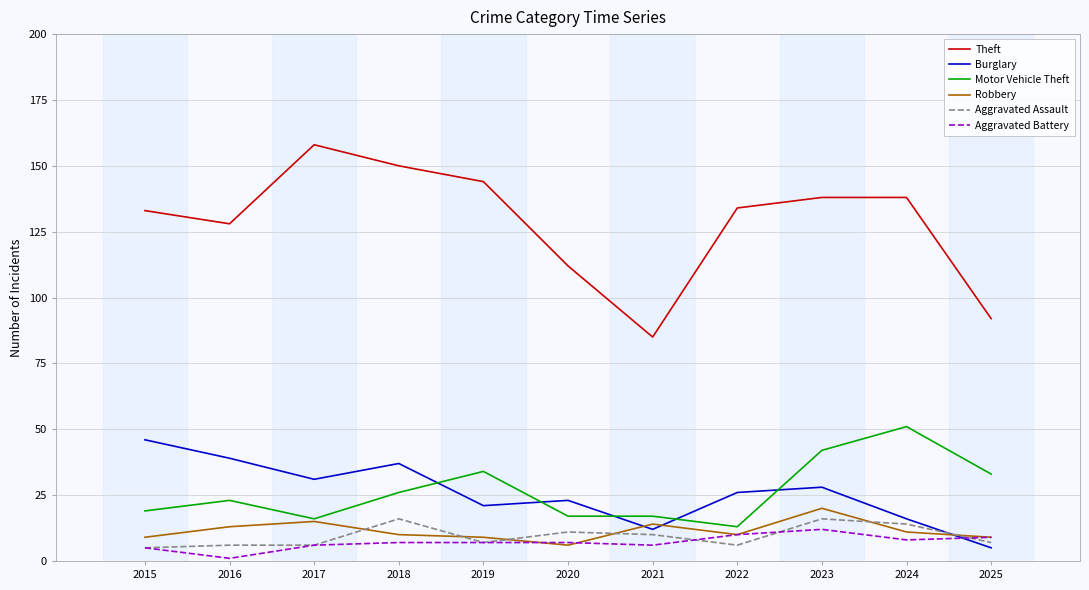

What is the maximum value shown in the chart?

158